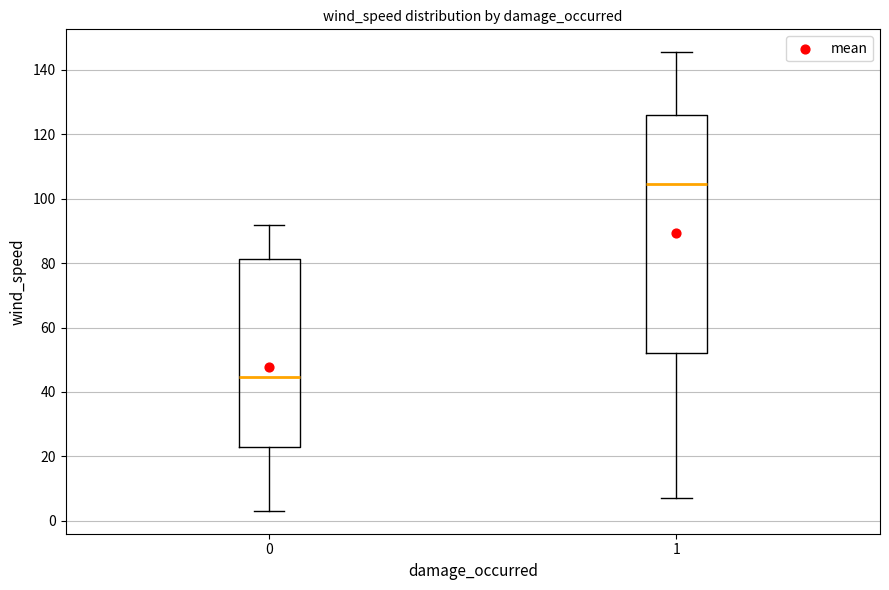

Which box has the highest median line?

1